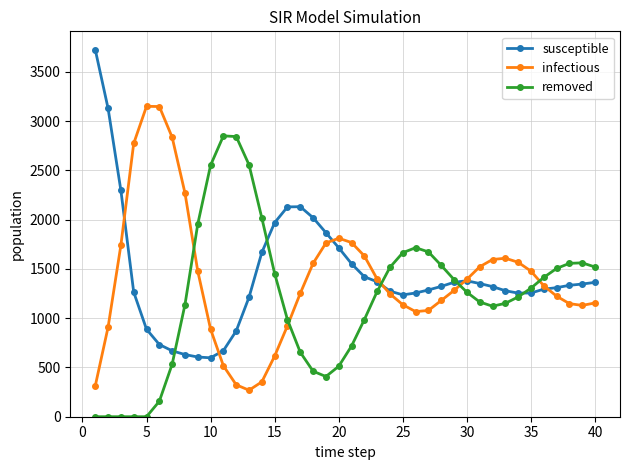

Rank the series by their maximum value, from lowest to highest.

removed, infectious, susceptible